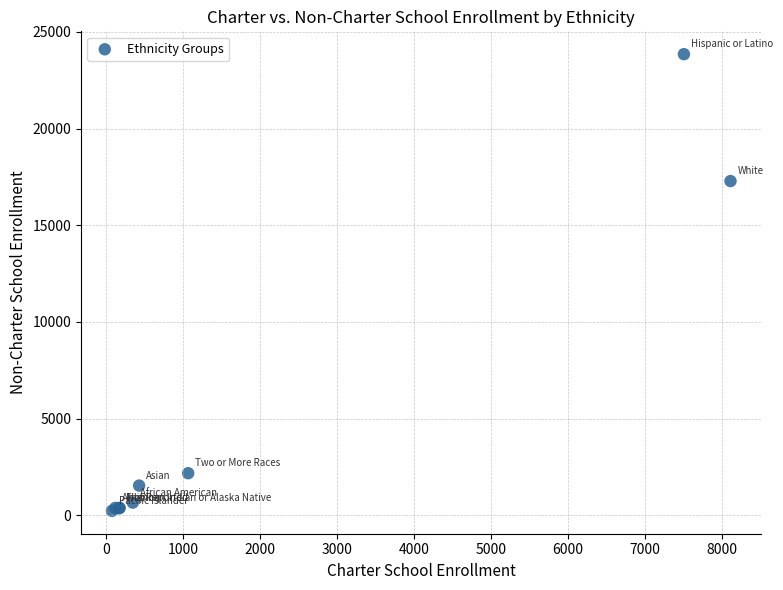

What Y value in the scatter plot is closest to 12036?

17286